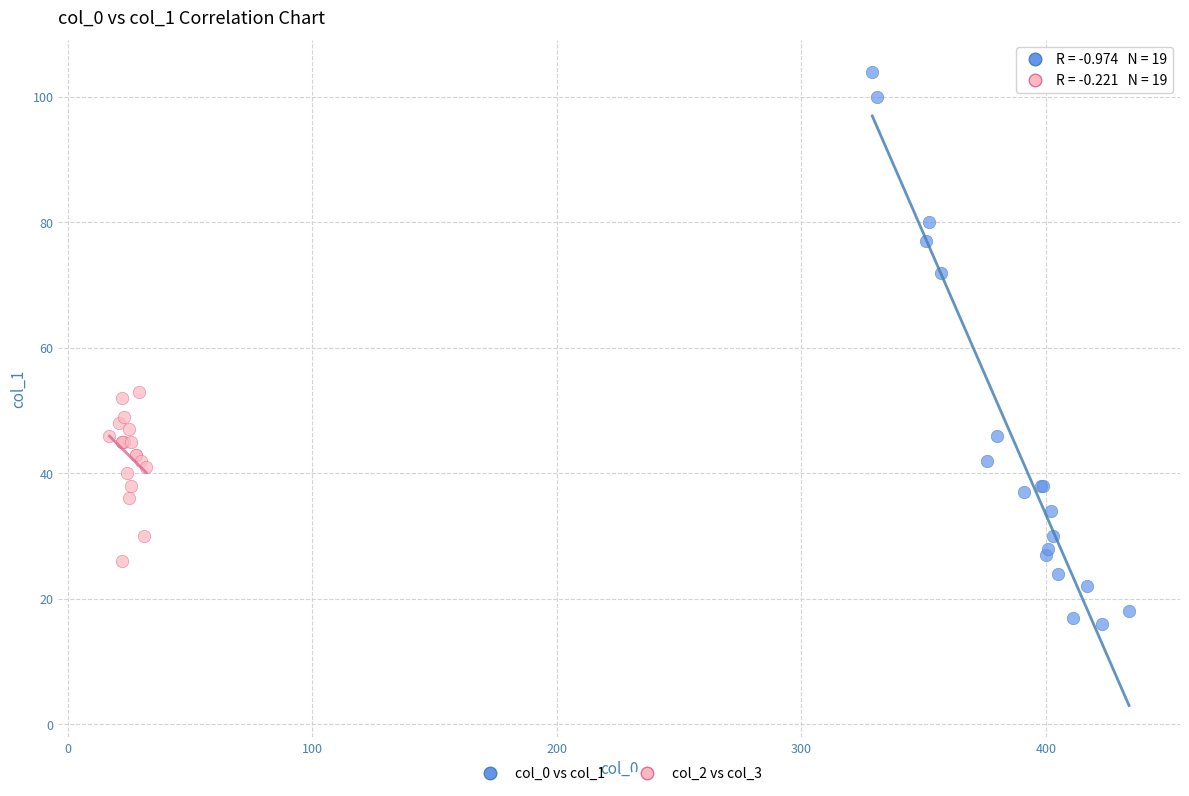

Which series reaches the minimum Y coordinate?

col_0 vs col_1